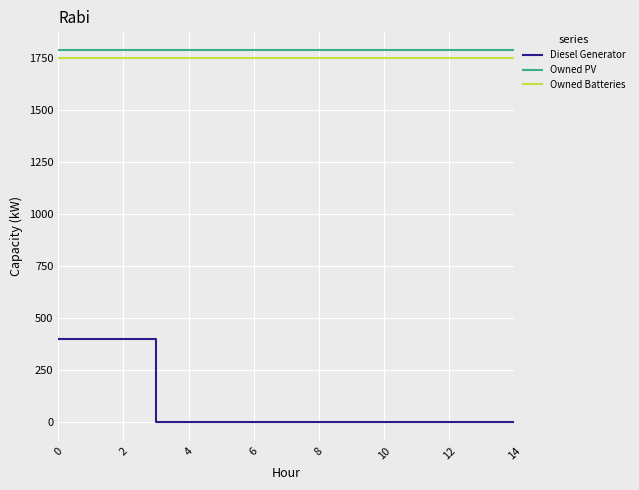

Reading left to right, list all the values displayed in this chart.

Diesel Generator: 400	400	400	0	0	0	0	0	0	0	0	0	0	0	0
Owned PV: 1787	1787	1787	1787	1787	1787	1787	1787	1787	1787	1787	1787	1787	1787	1787
Owned Batteries: 1749	1749	1749	1749	1749	1749	1749	1749	1749	1749	1749	1749	1749	1749	1749